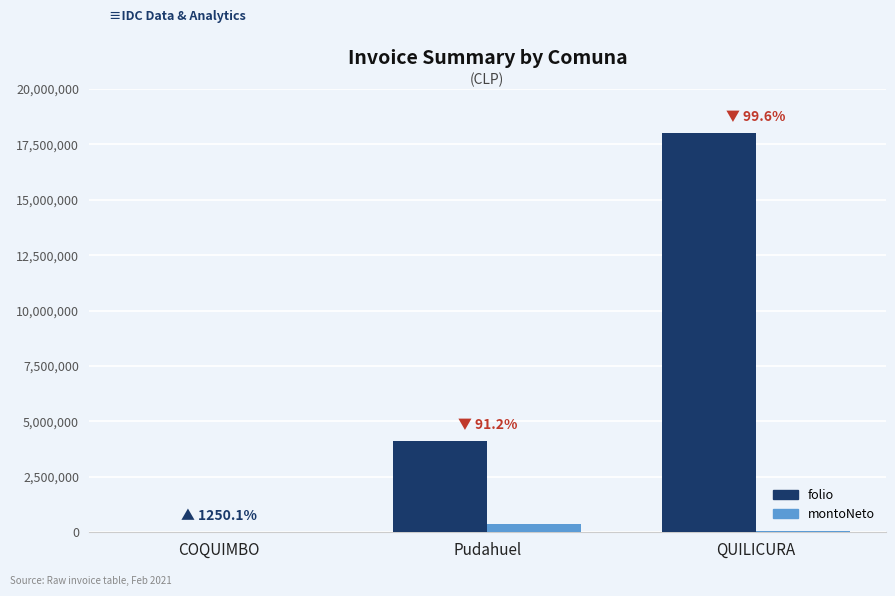

True or false: folio has a value of 18023723 at QUILICURA.

True